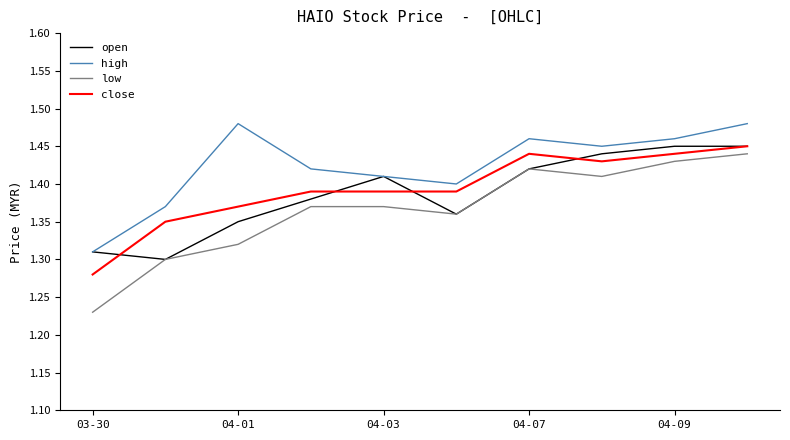

What are all the series names shown in the legend?

open, high, low, close